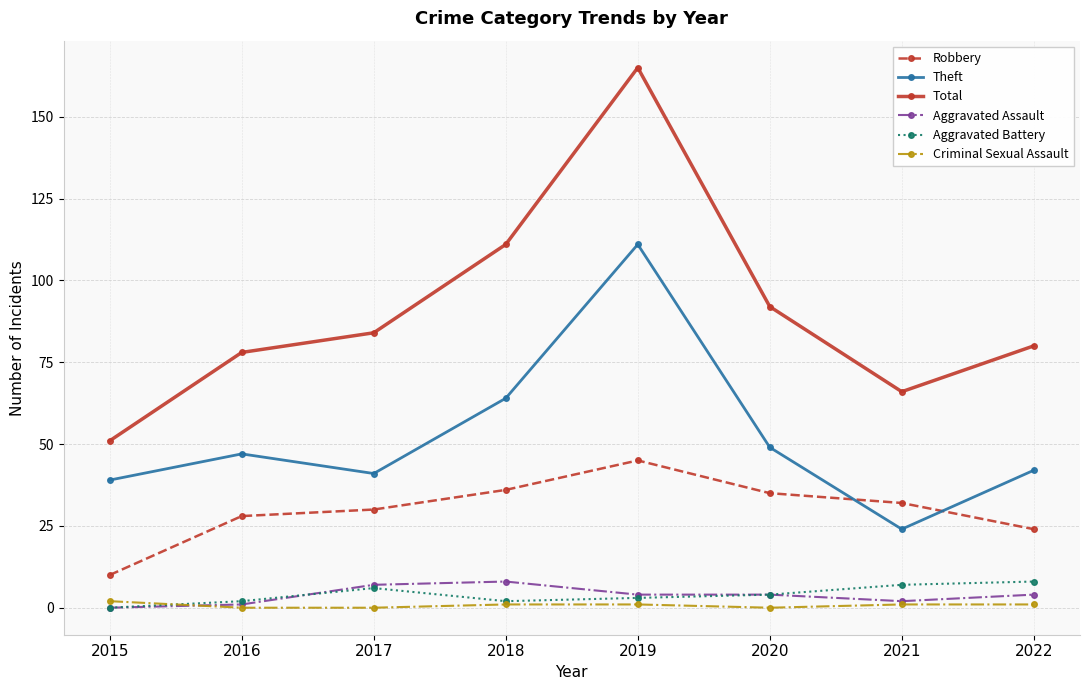

What is the highest value of the Theft series?

111